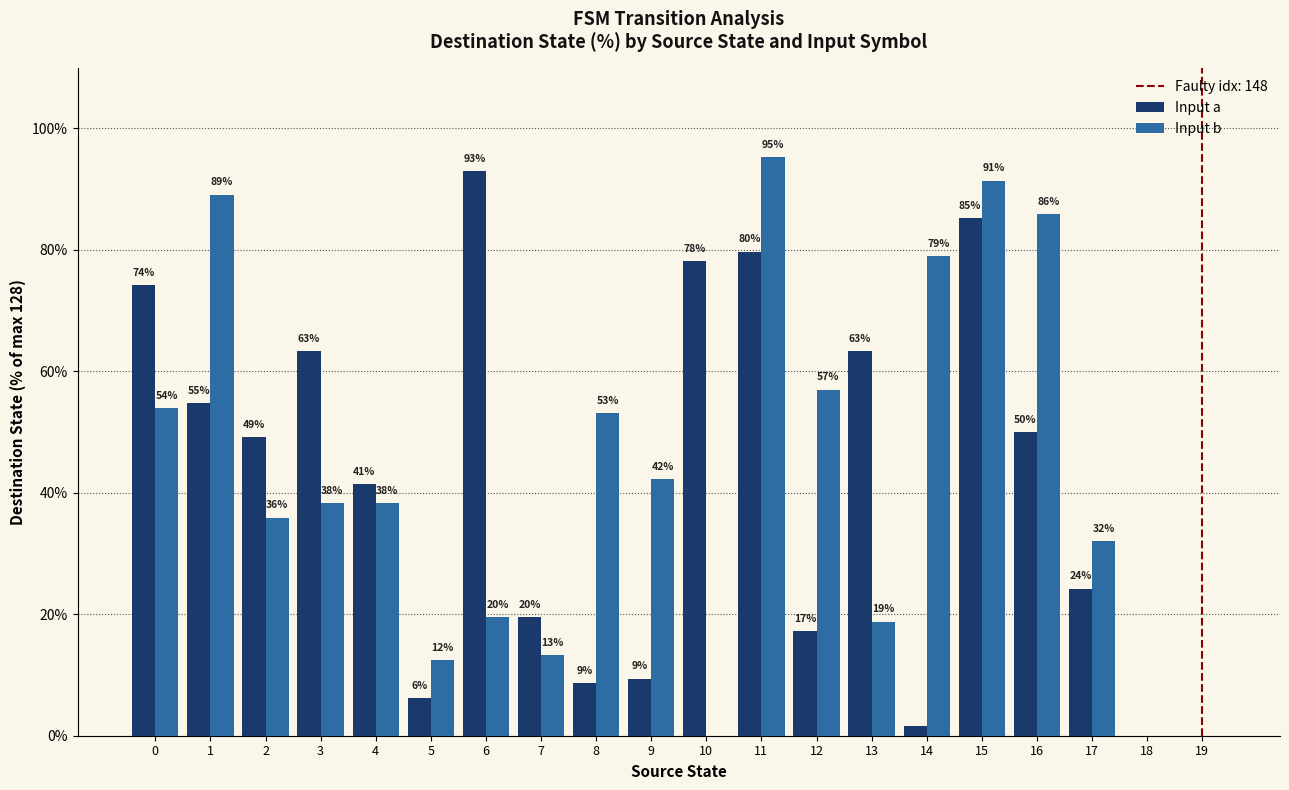

How many groups of bars are there?

20